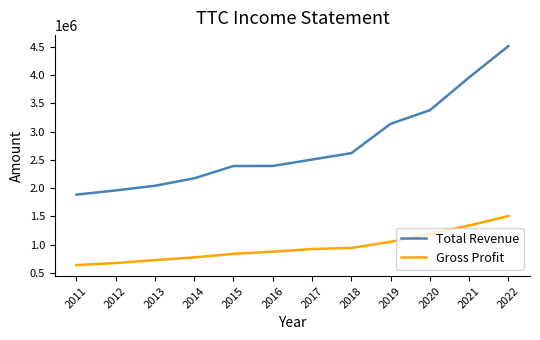

At which category is the sum across all series the highest?

2022